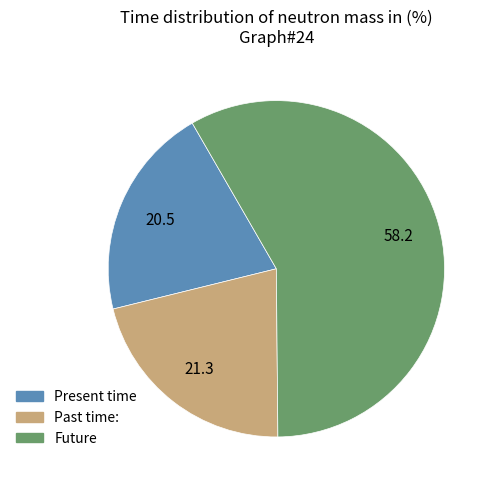

Is there a majority slice in this chart?

Yes